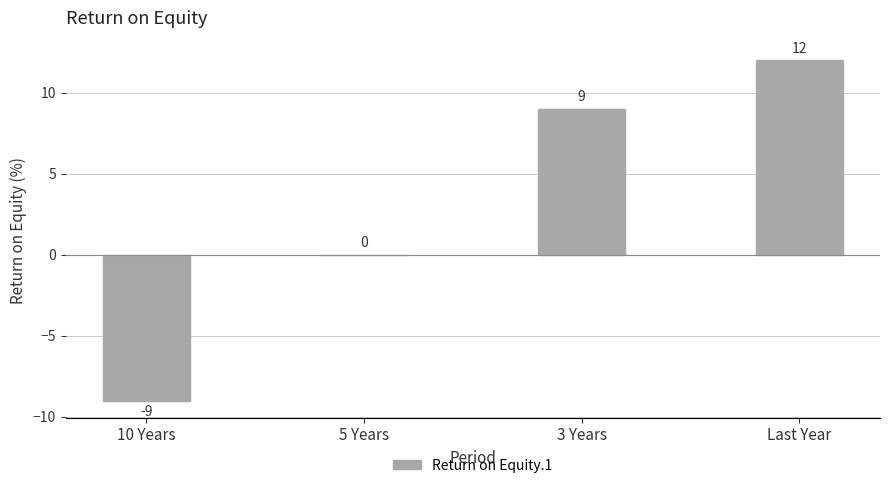

Reading right to left, what are all the values shown in this chart?

Last Year=12	3 Years=9	5 Years=0	10 Years=-9